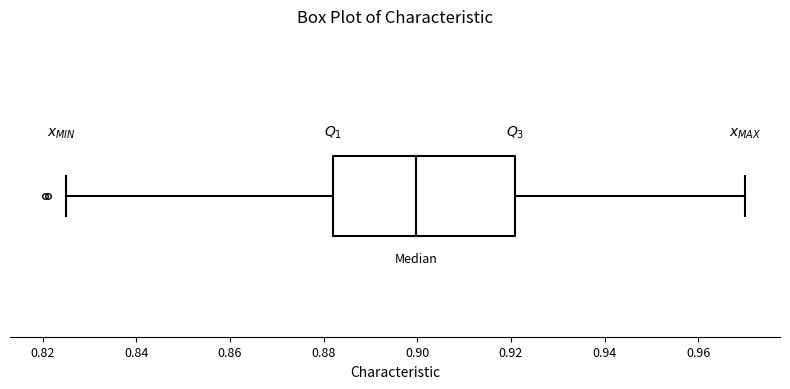

Transcribe this box plot: give where the median line is, the range the box spans, and where the two whiskers end, as read against the x-axis. The values are not printed on the chart, so give them approximately, as read against the axis.

median 0.900, box 0.882 to 0.920, whiskers 0.826 to 0.970